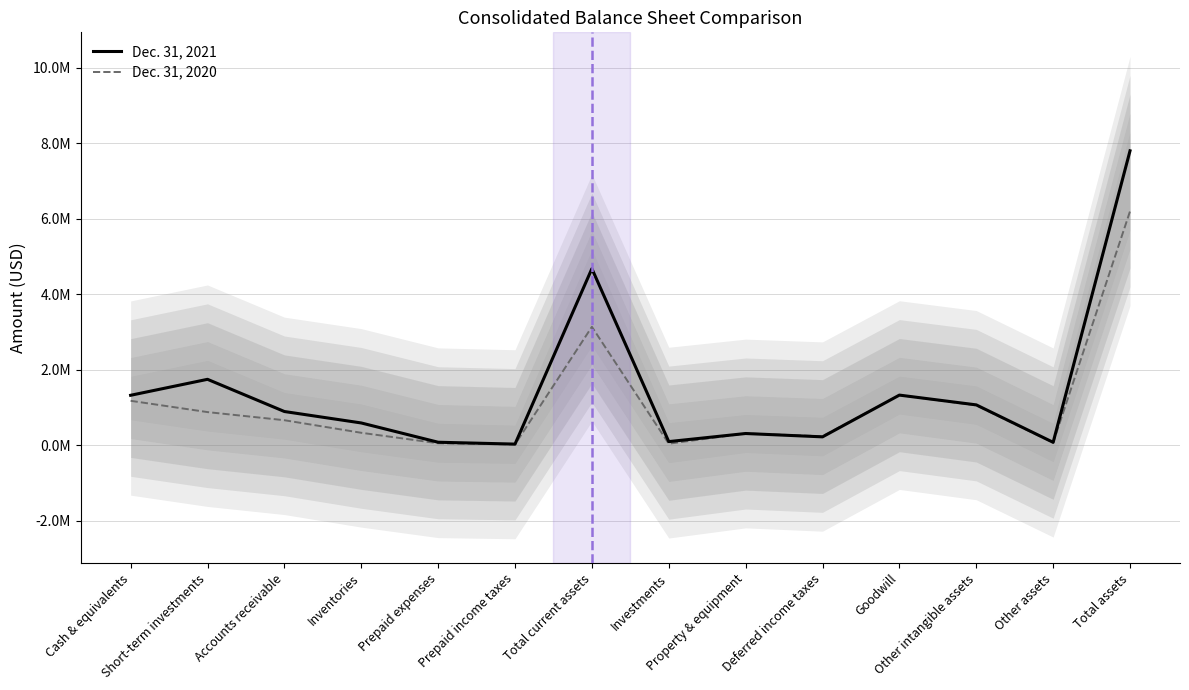

True or false: Dec. 31, 2021 has more than 0 interior local peaks.

True